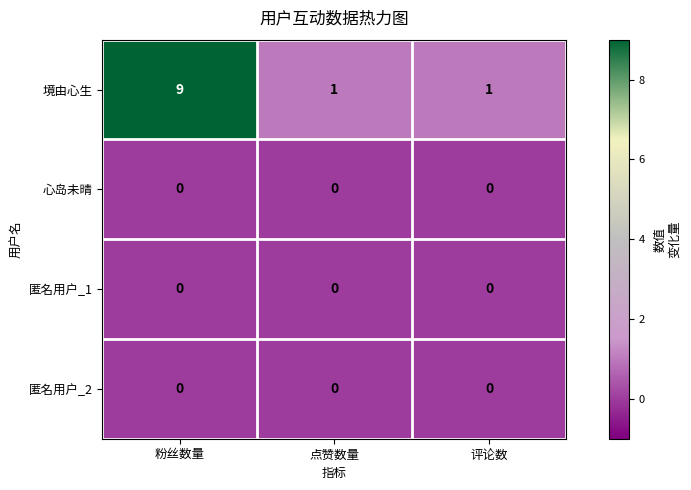

Reading right to left, list all the values displayed in this chart.

境由心生: 评论数=1	点赞数量=1	粉丝数量=9
心岛未晴: 评论数=0	点赞数量=0	粉丝数量=0
匿名用户_1: 评论数=0	点赞数量=0	粉丝数量=0
匿名用户_2: 评论数=0	点赞数量=0	粉丝数量=0